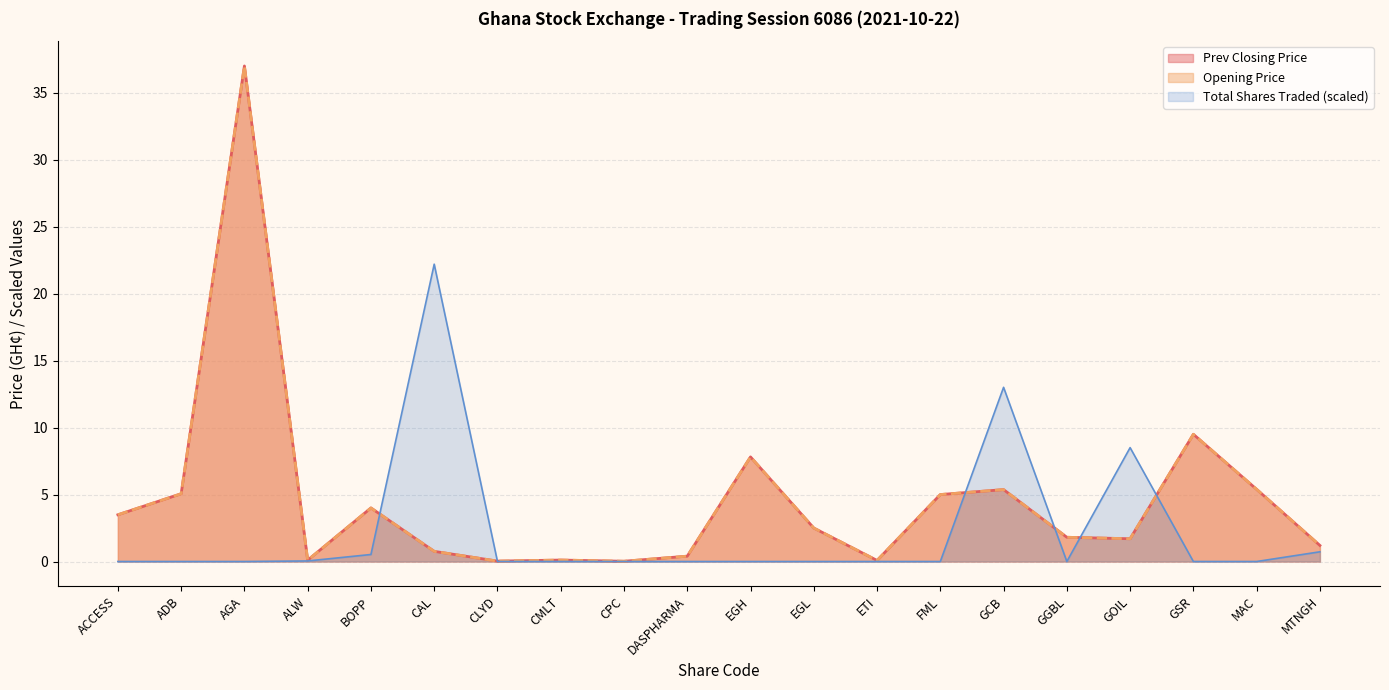

Between BOPP and CMLT, which is larger?

BOPP